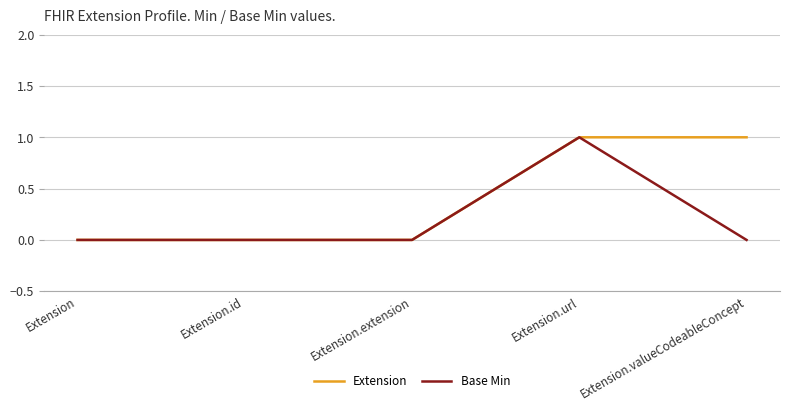

Rank the series by their average value, from highest to lowest.

Extension, Base Min